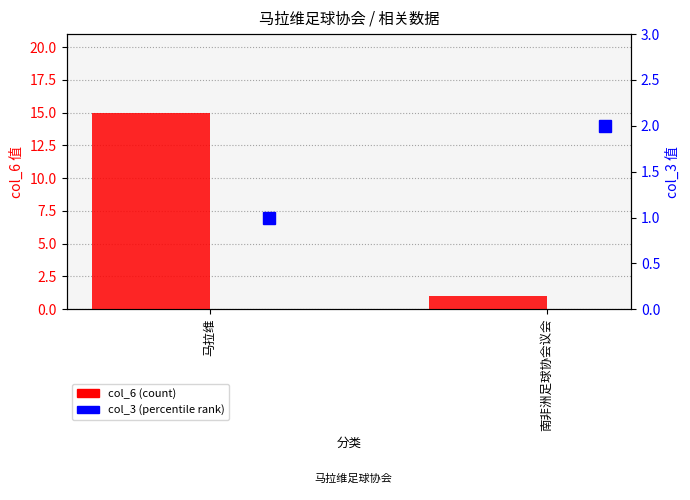

What are all the series names shown in the legend?

col_6 (count), col_3 (percentile rank)